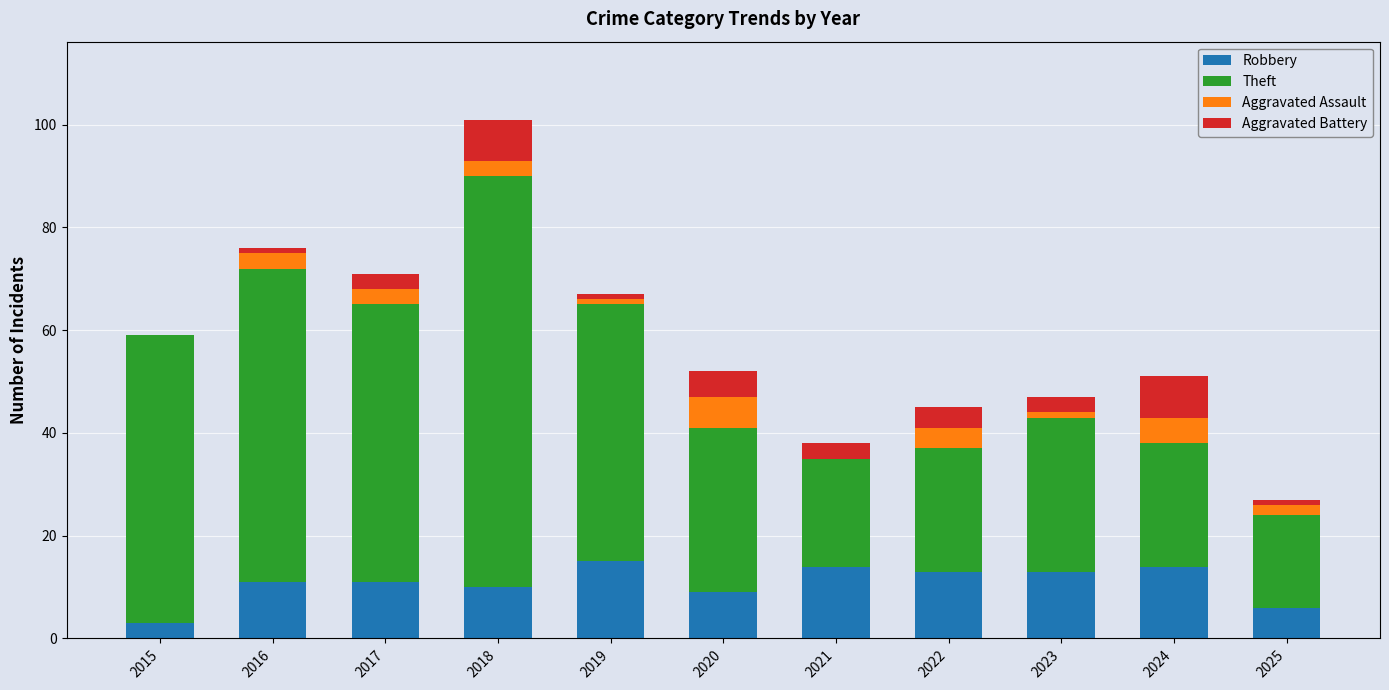

The Robbery series shows 4 at 2016. True or false?

False